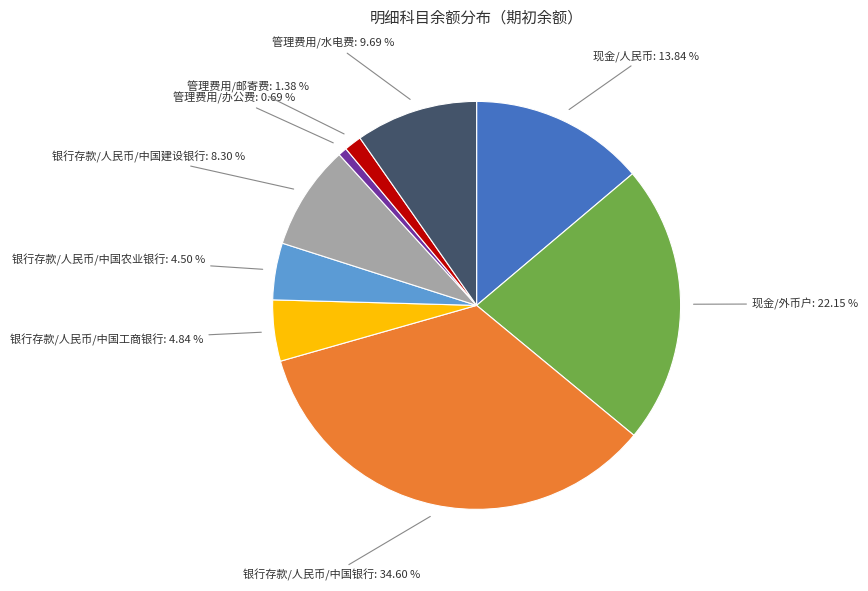

Is there a majority slice in this chart?

No